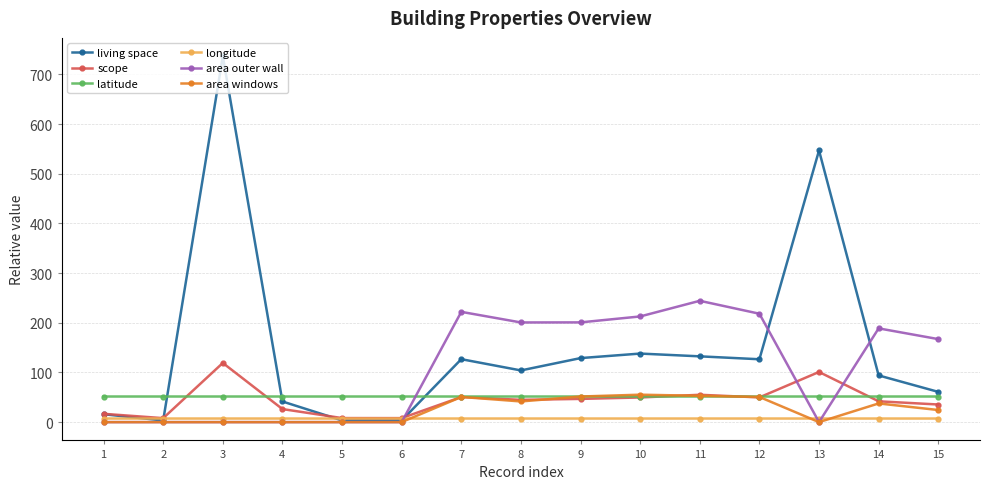

The value of living space at 9 is 128.9. True or false?

True